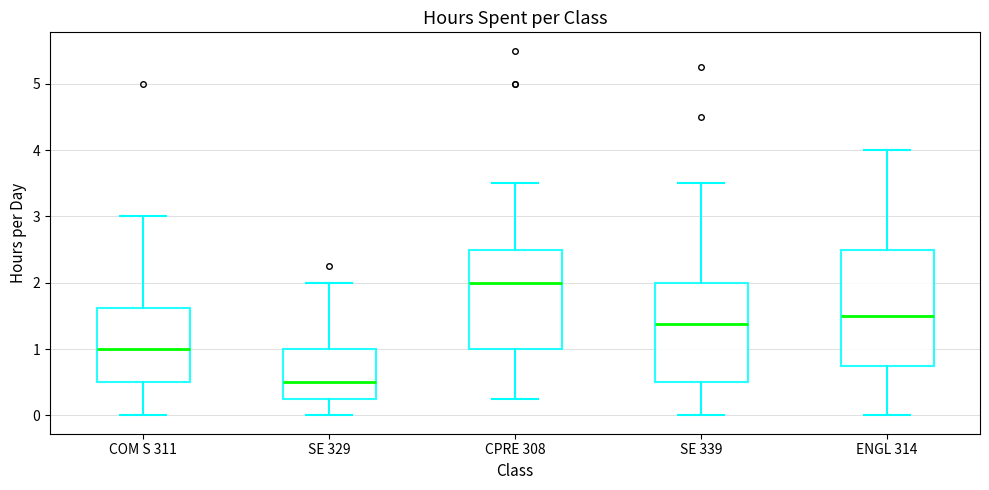

Reading left to right, read every box against the y-axis: the position of its median line, the range the box covers, and the ends of its whiskers. The values are not printed on the chart, so give them approximately, as read against the axis.

COM S 311: median 1.0, box 0.5 to 1.6, whiskers 0.0 to 3.0
SE 329: median 0.5, box 0.3 to 1.0, whiskers 0.0 to 2.0
CPRE 308: median 2.0, box 1.0 to 2.5, whiskers 0.3 to 3.5
SE 339: median 1.4, box 0.5 to 2.0, whiskers 0.0 to 3.5
ENGL 314: median 1.5, box 0.8 to 2.5, whiskers 0.0 to 4.0